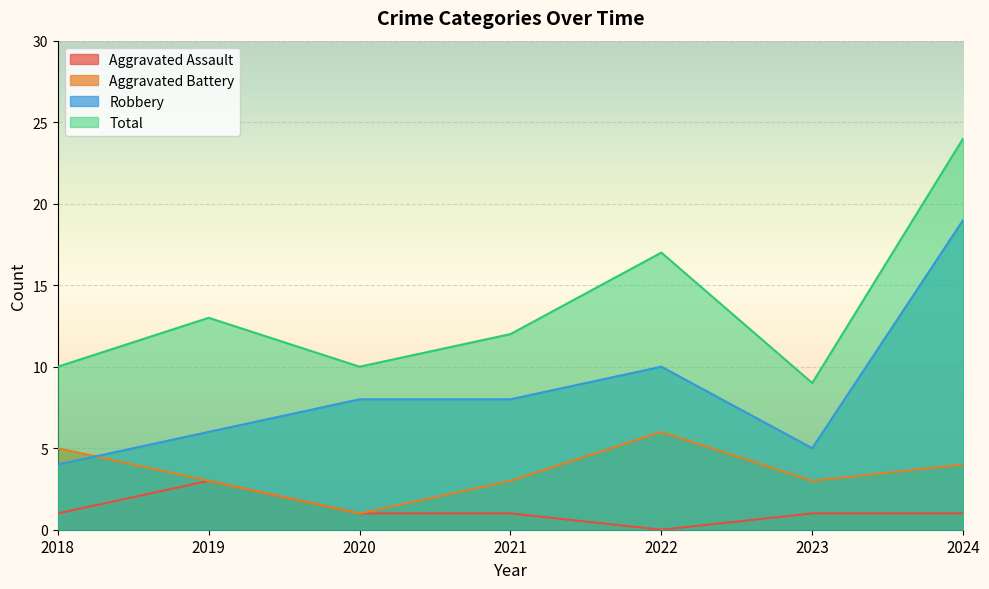

What is the sum of all Aggravated Assault values?

8